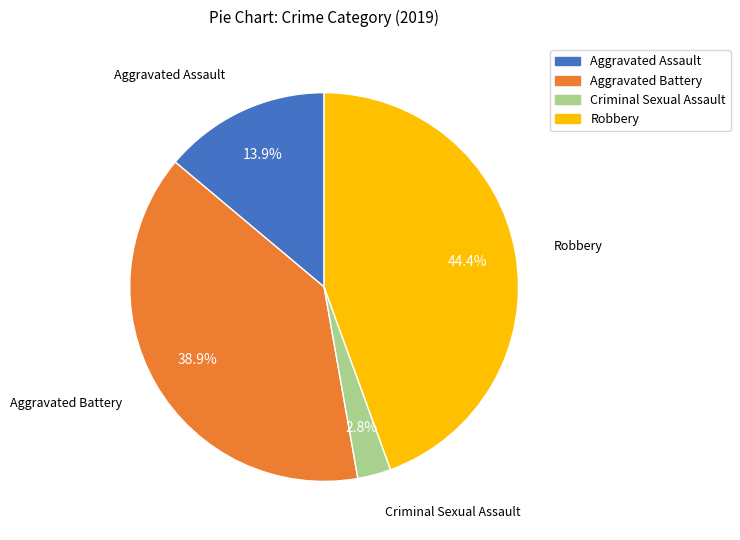

Does any single category account for the majority?

No